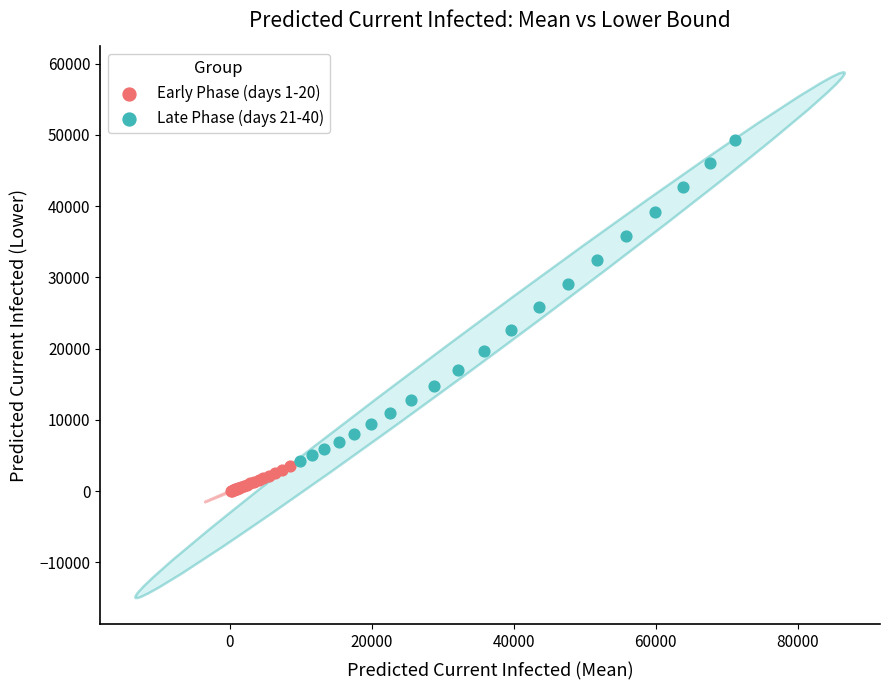

Which series reaches the minimum Y coordinate?

Early Phase (days 1-20)